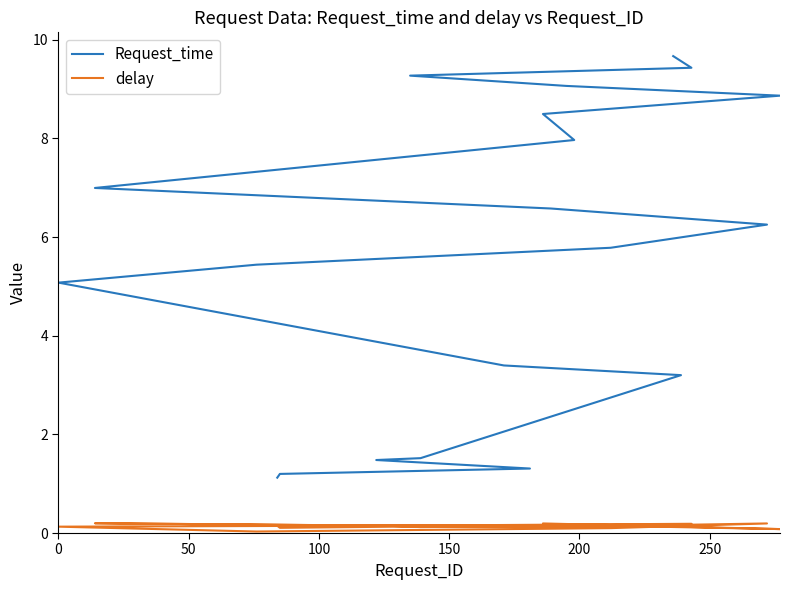

Reading left to right, what are all the values shown in this chart?

Request_time: 1.1	1.2	1.3	1.5	1.5	3.2	3.4	5.1	5.4	5.8	6.3	6.6	7.0	8.0	8.5	8.9	9.1	9.3	9.4	9.7
delay: 0.1	0.1	0.2	0.2	0.1	0.2	0.2	0.1	0.0	0.1	0.2	0.1	0.2	0.1	0.2	0.1	0.2	0.2	0.2	0.1